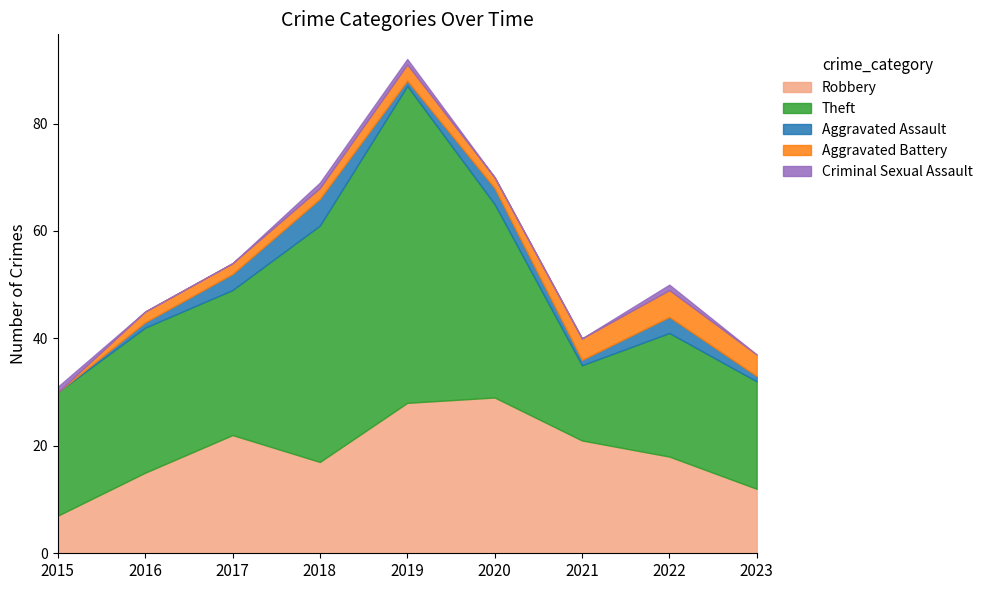

The Criminal Sexual Assault series shows 0 at 2021. True or false?

True